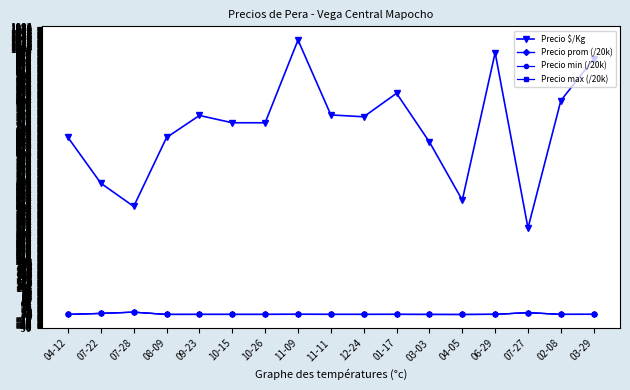

What is the maximum value shown in the chart?

1034.0